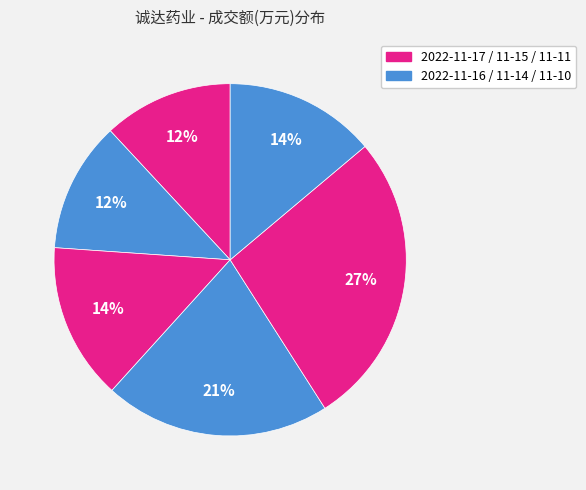

Is there any slice that represents more than half of the pie?

No